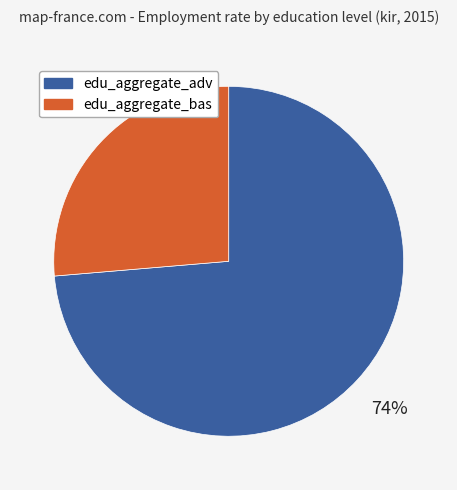

To the nearest percent, what is the average slice percentage?

50%